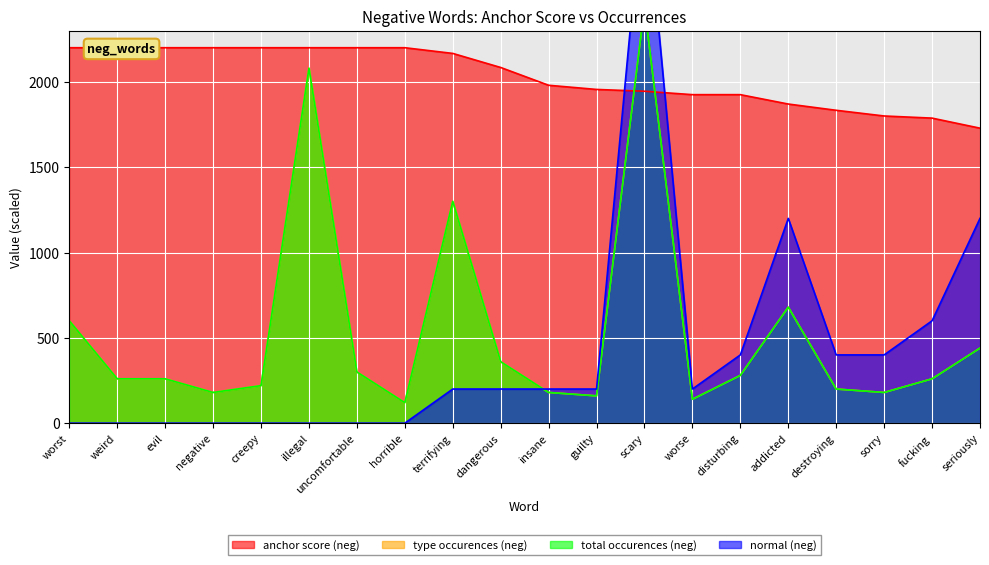

What is the difference between the maximum and second lowest values in the normal (neg) series?

3200.0